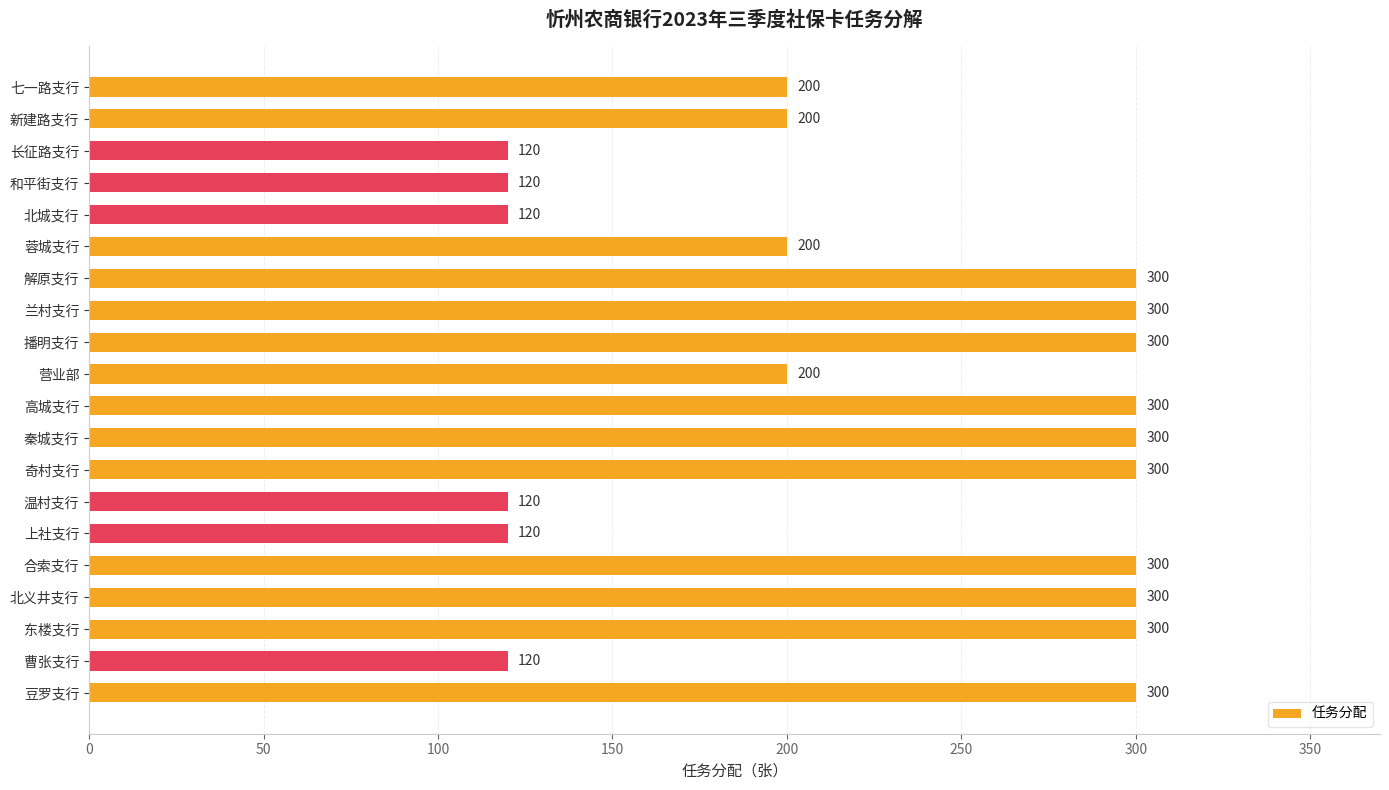

What is the change in value from 新建路支行 to 解原支行?

+100